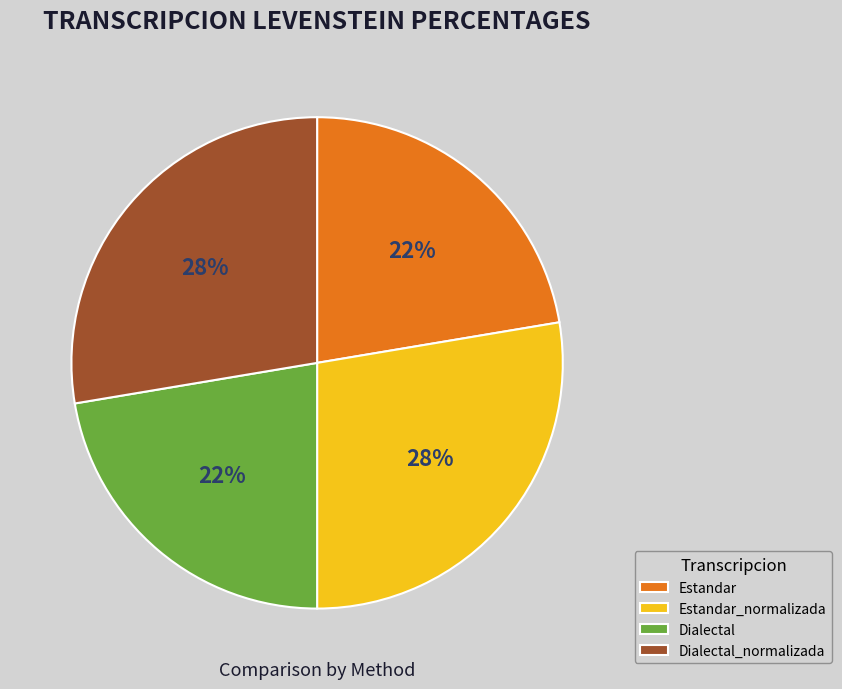

To the nearest percent, what portion does Dialectal_normalizada represent?

28%